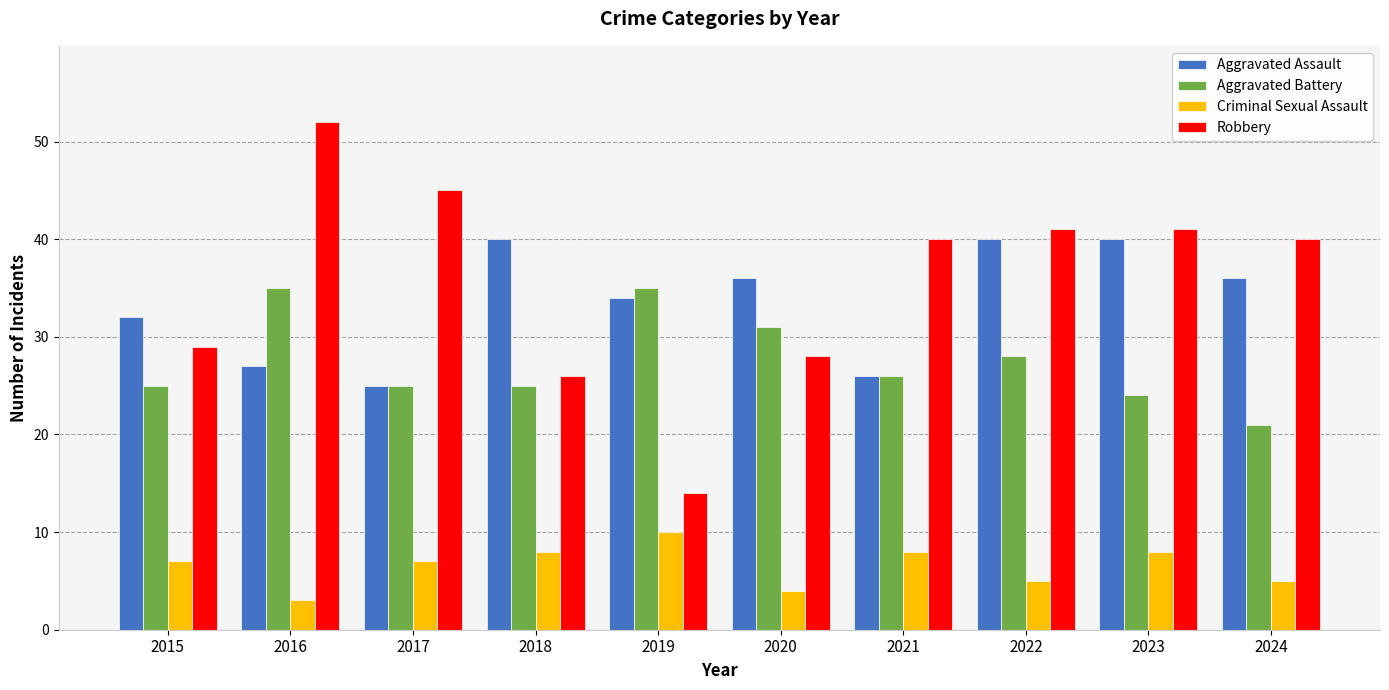

Is it true that Criminal Sexual Assault equals 5 at 2024?

True